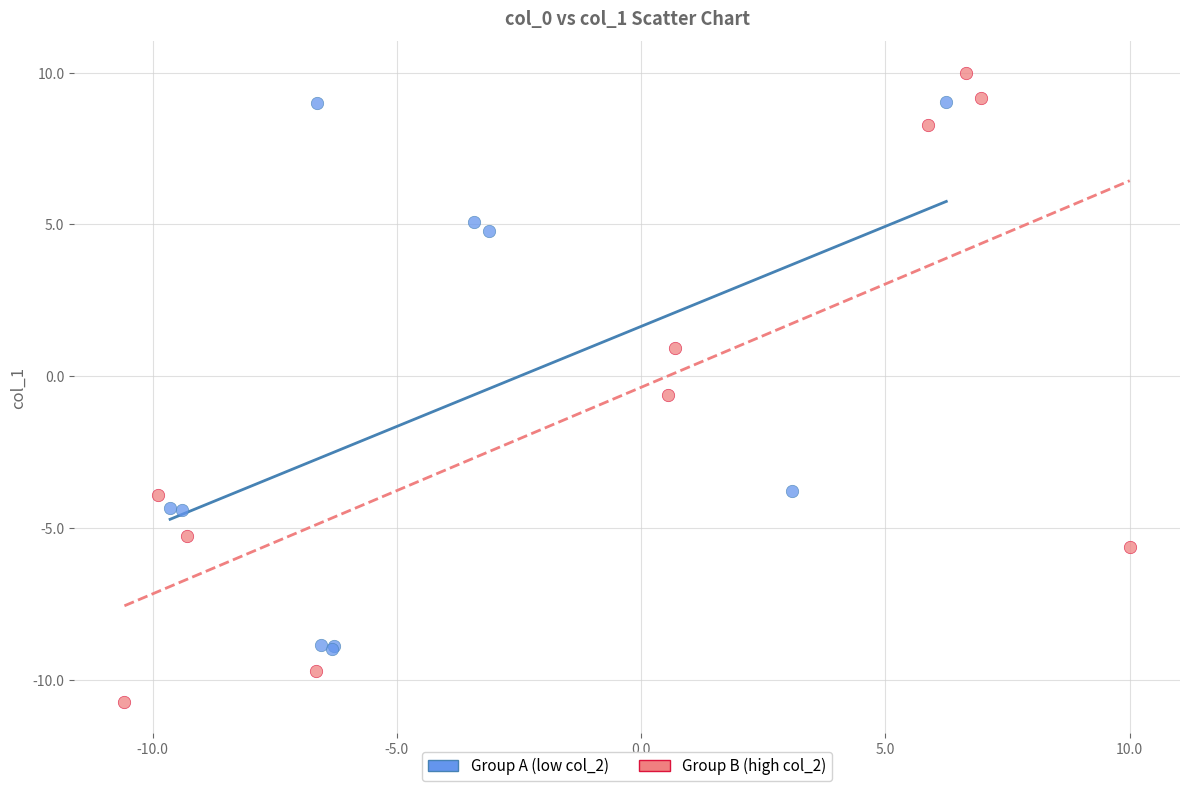

Which series has the widest spread of Y values?

Group B (high col_2)